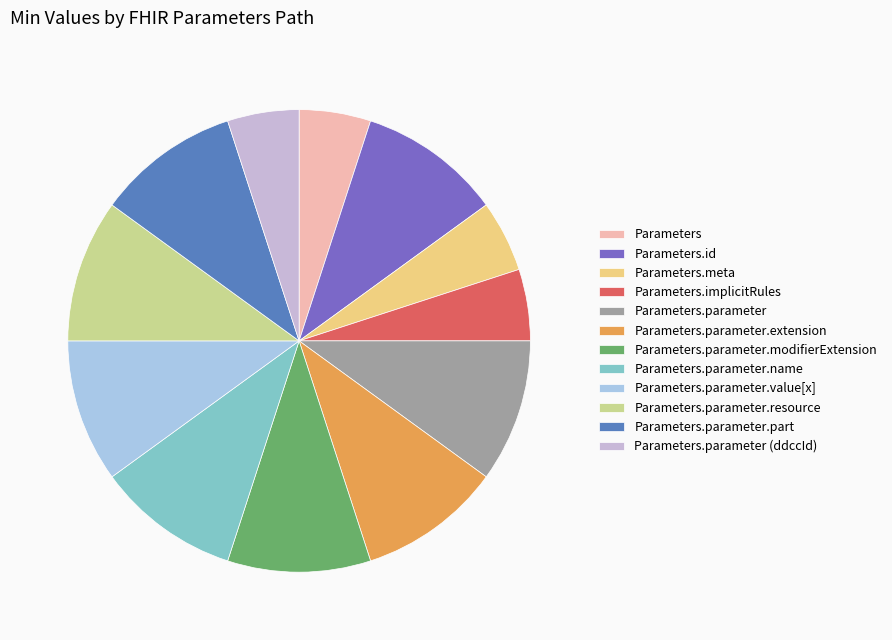

What is the largest slice in the pie chart?

Parameters.parameter